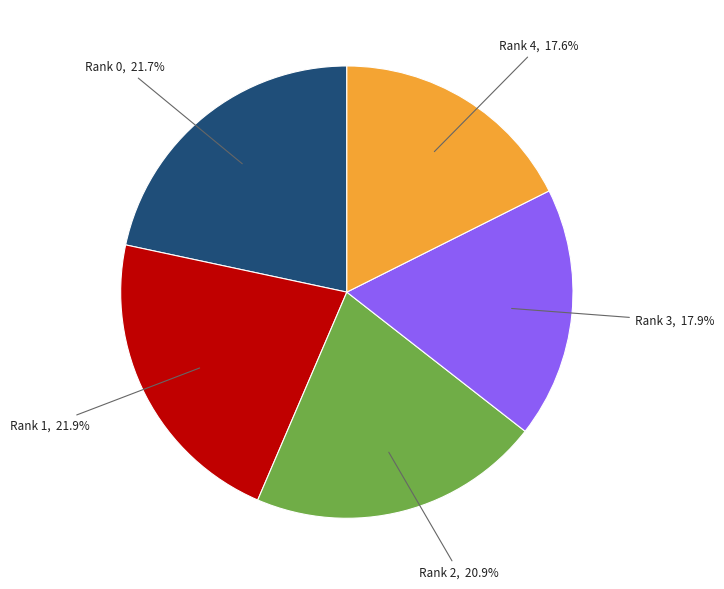

Is there any slice that represents more than half of the pie?

No